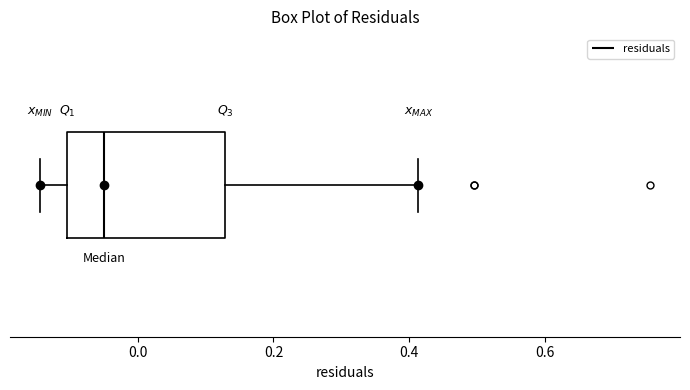

Read this box plot against the x-axis: the position of the median line, the range covered by the box, and the ends of both whiskers. The values are not printed on the chart, so give them approximately, as read against the axis.

median -0.04, box -0.10 to 0.12, whiskers -0.14 to 0.42